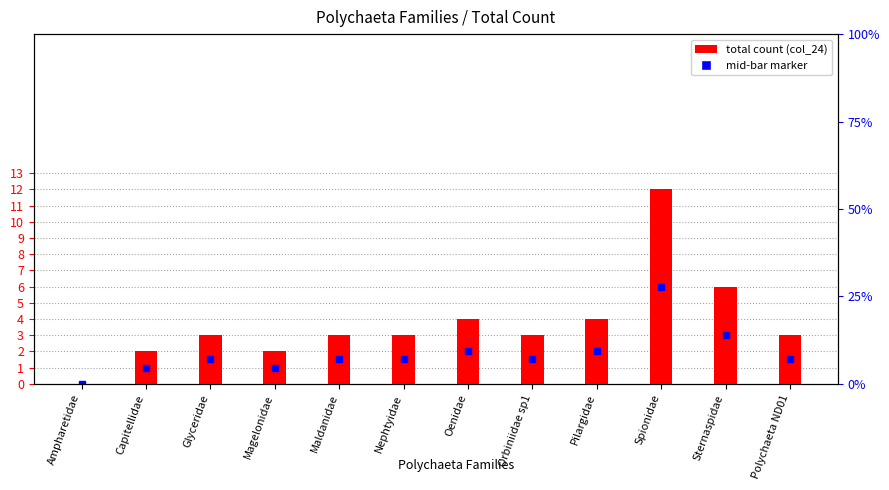

List the labels in order of value, largest first.

Spionidae, Sternaspidae, Oenidae, Pilargidae, Glyceridae, Maldanidae, Nephtyidae, Orbiniidae sp1, Polychaeta ND01, Capitellidae, Magelonidae, Ampharetidae